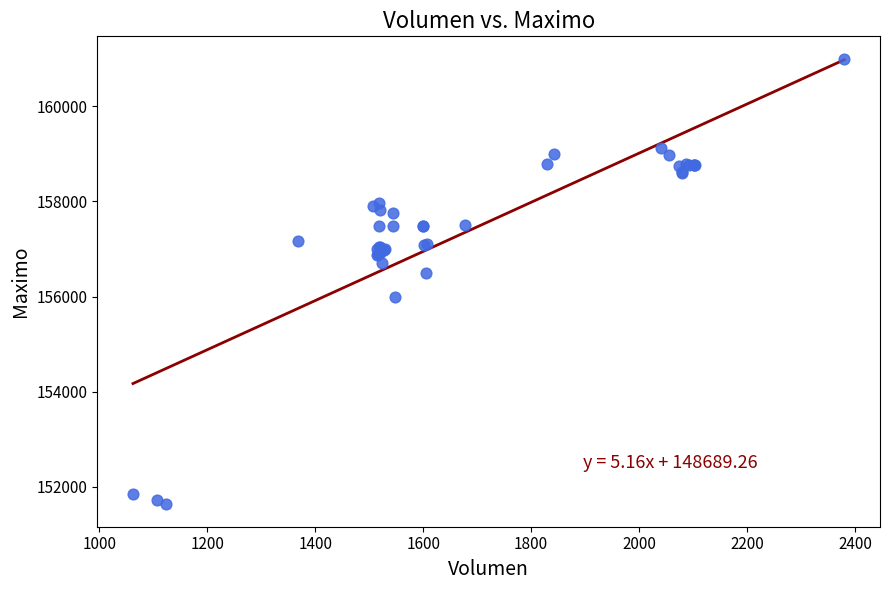

What Y value in the scatter plot is closest to 156316?

156500